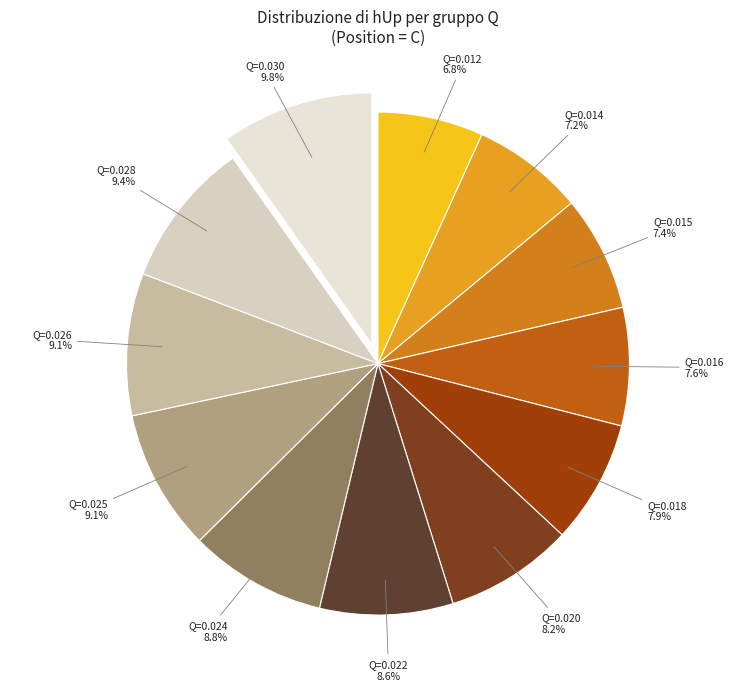

What portion of the pie excludes Q=0.018?

92.1%